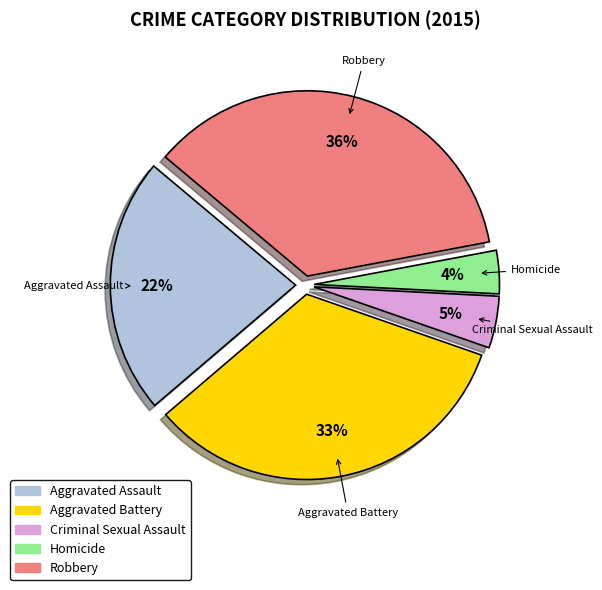

To the nearest percent, what percentage of the pie is Criminal Sexual Assault?

5%